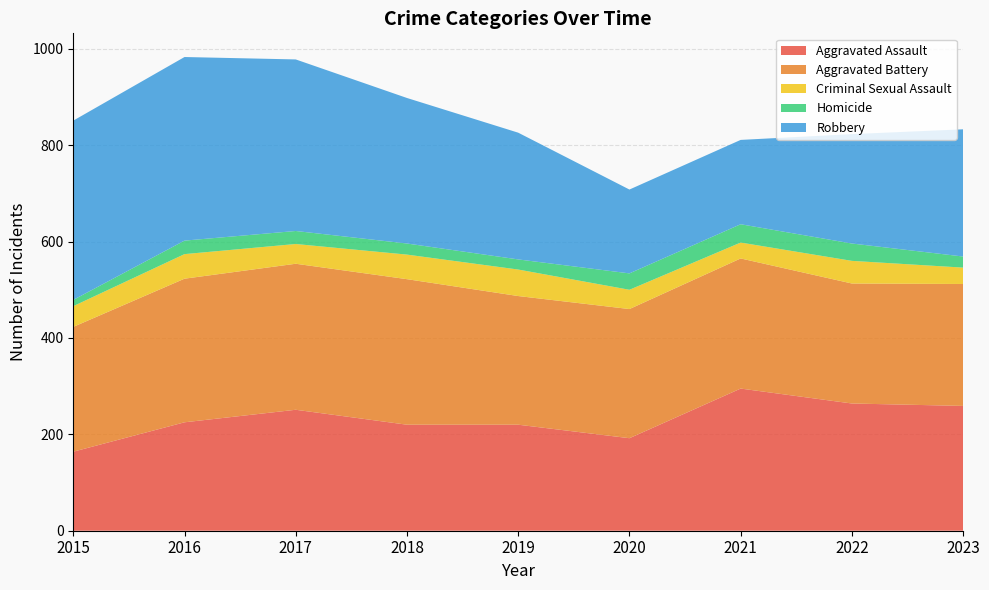

Reading right to left, what are all the values shown in this chart?

Aggravated Assault: 259	264	295	192	220	220	251	225	164
Aggravated Battery: 253	249	270	268	267	302	303	298	259
Criminal Sexual Assault: 34	47	33	40	55	51	41	51	43
Homicide: 23	36	38	34	21	23	27	28	13
Robbery: 264	227	175	174	263	302	356	381	372